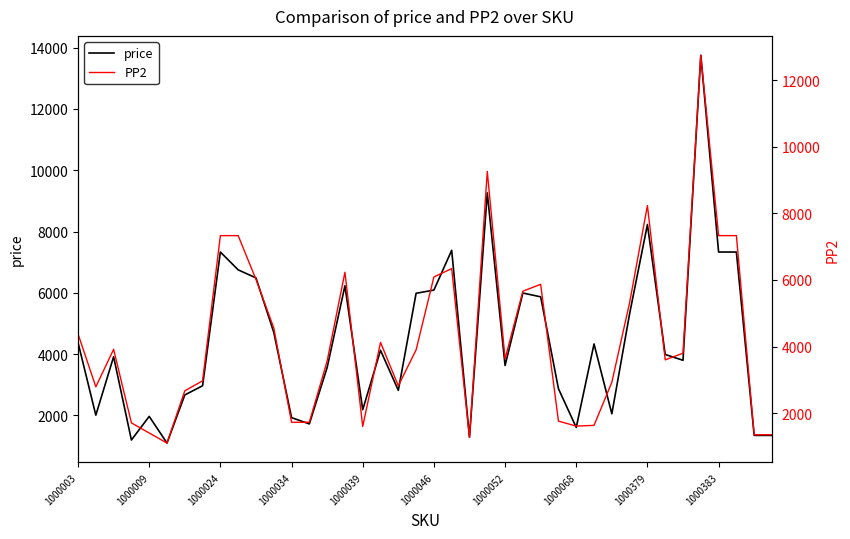

What is the highest value of the price series?

13750